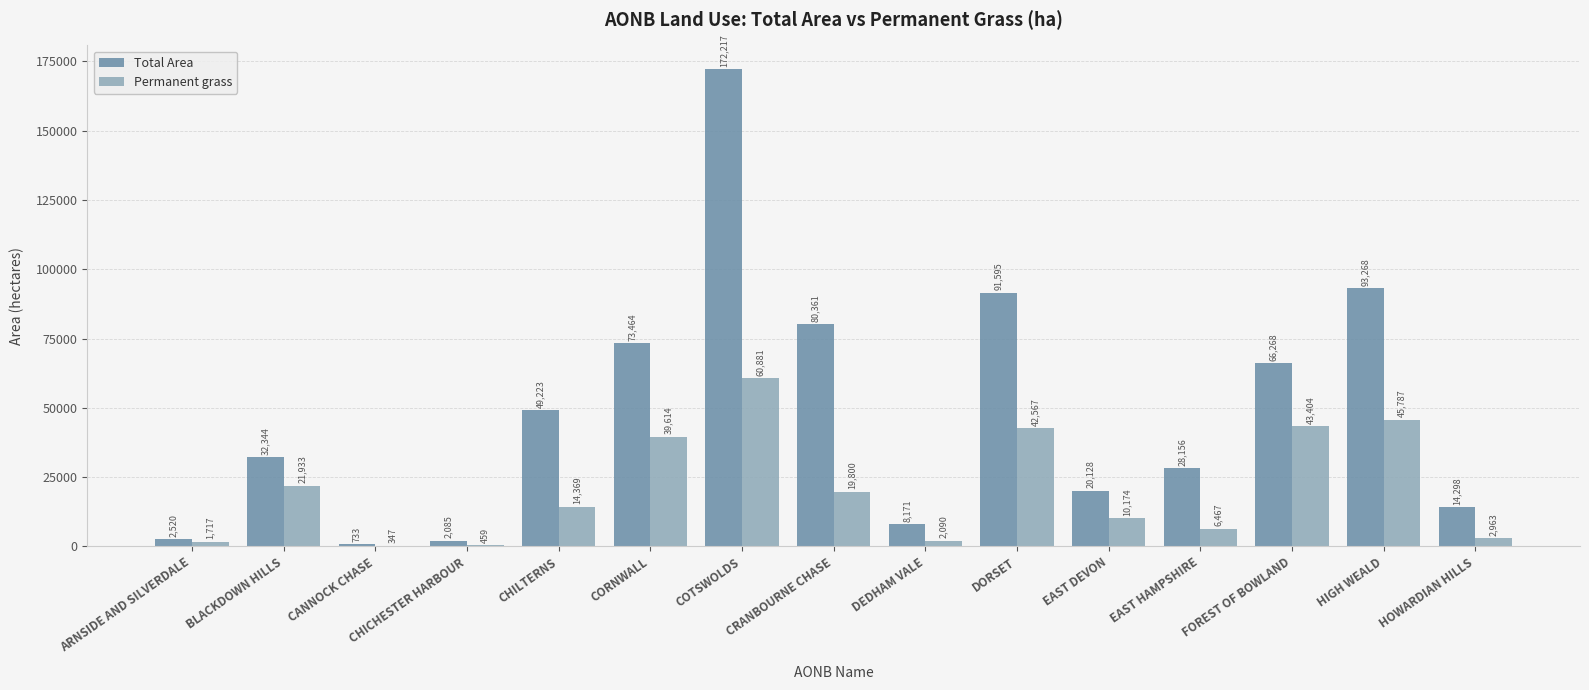

Is the value of Permanent grass at DORSET greater than the value of Total Area at EAST DEVON?

Yes